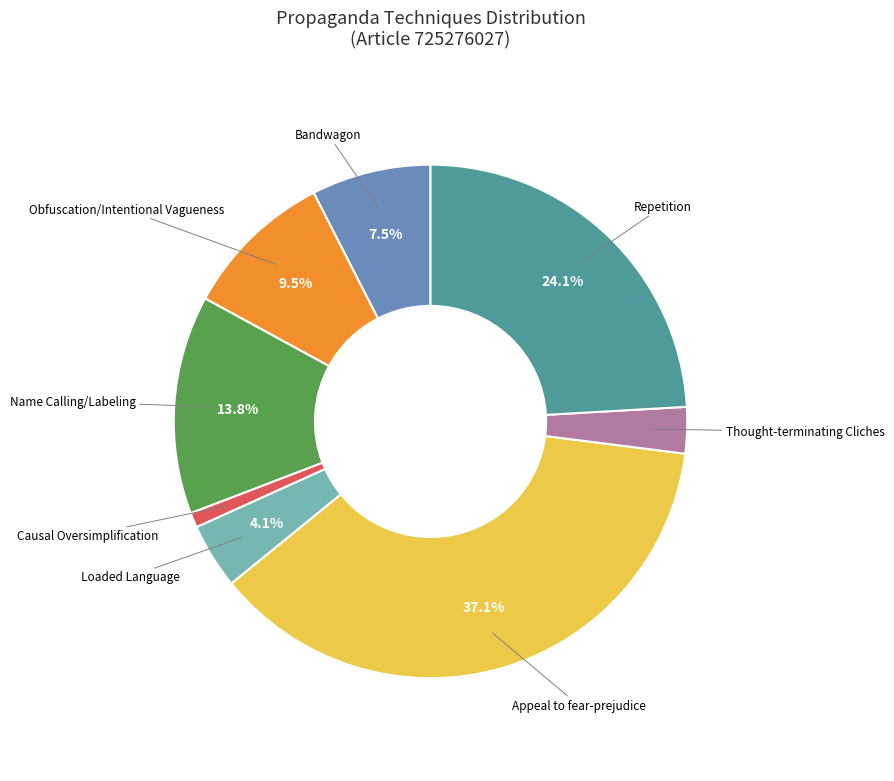

Count the number of slices in the pie.

8